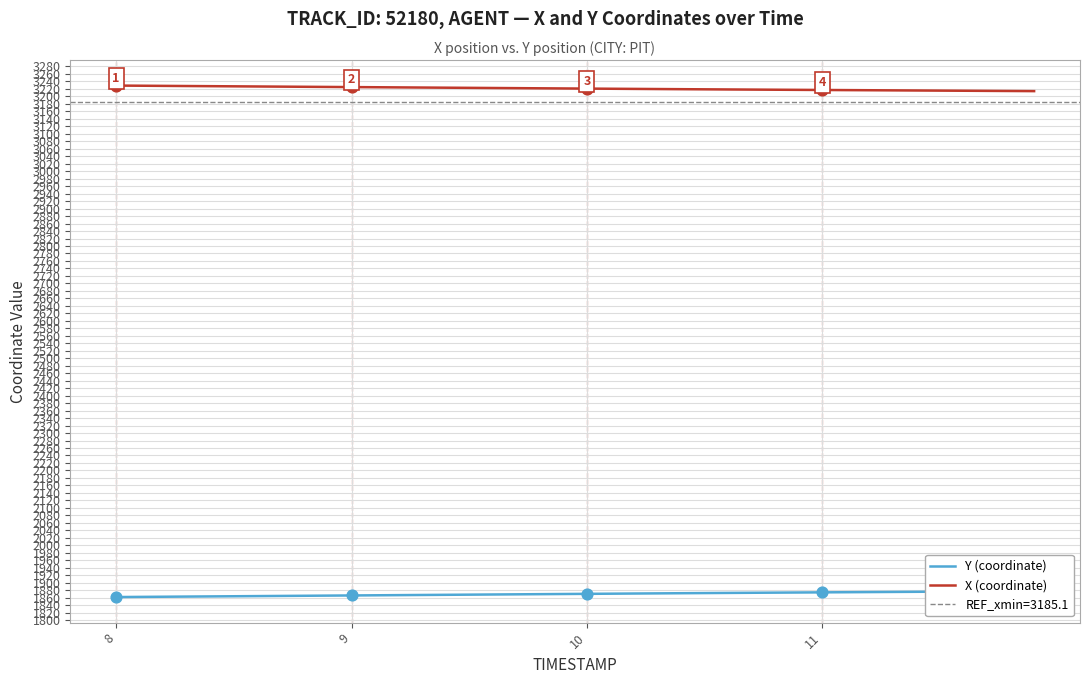

What are all the series names shown in the legend?

Y (coordinate), X (coordinate)